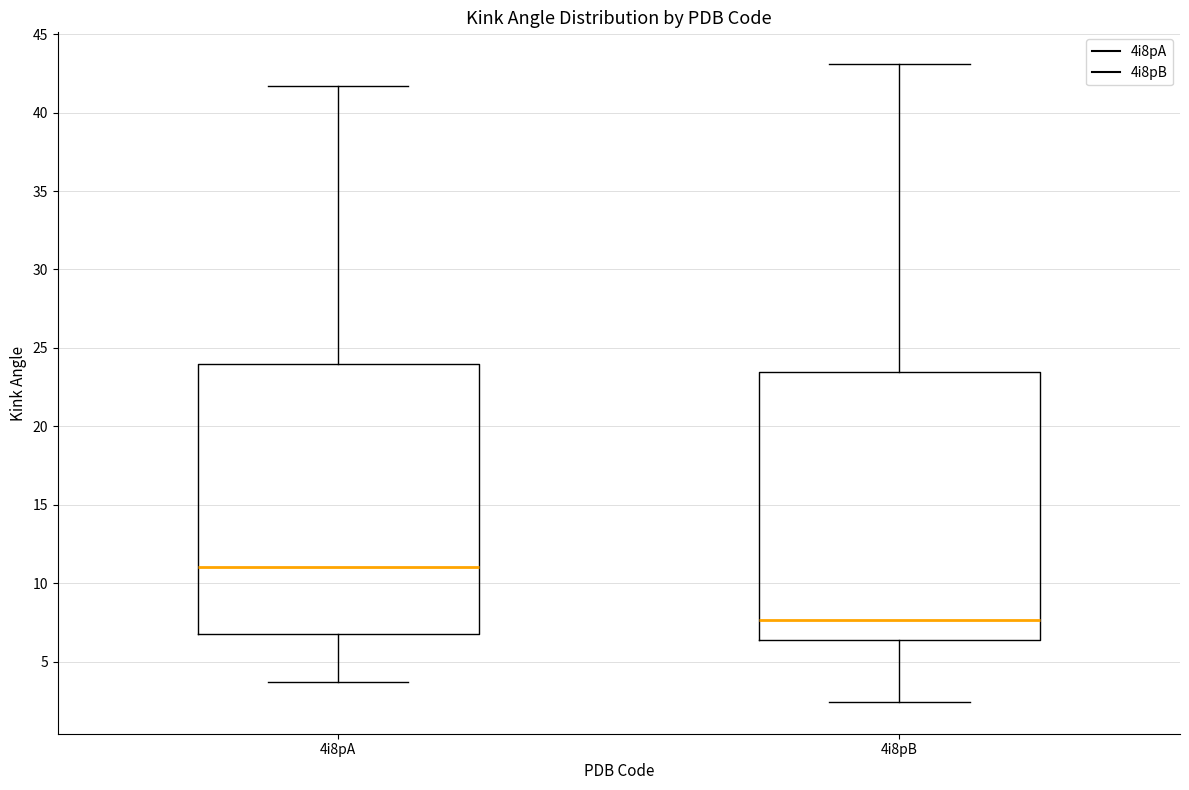

Where is the lower edge of the box for 4i8pA on the y-axis? The values are not printed on the chart, so give them approximately, as read against the axis.

7.0